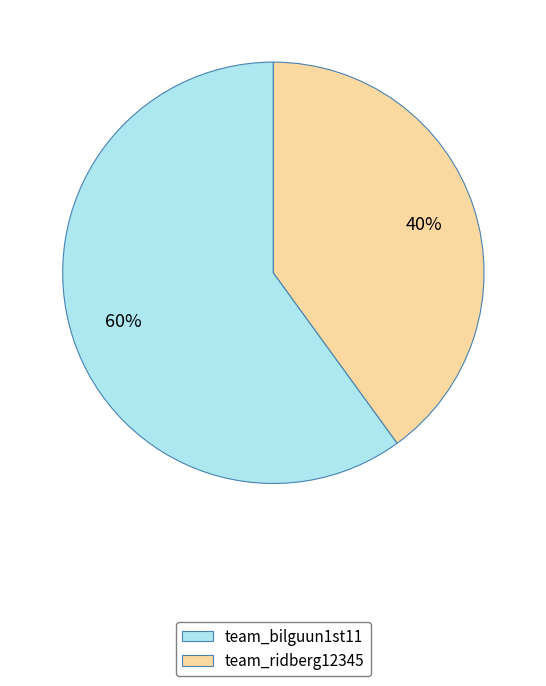

Is it true that team_bilguun1st11 is 54% of the pie?

False